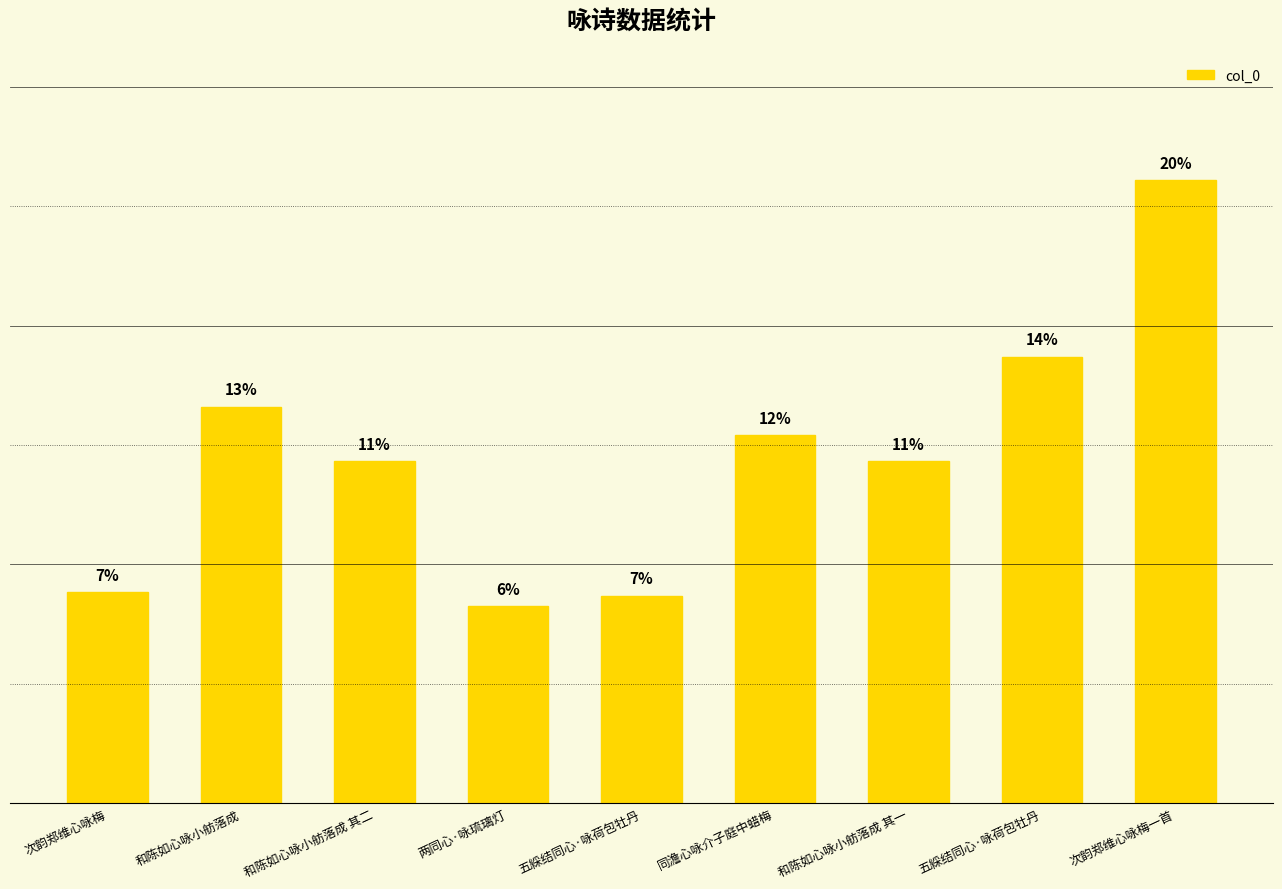

Are the bars horizontal?

No